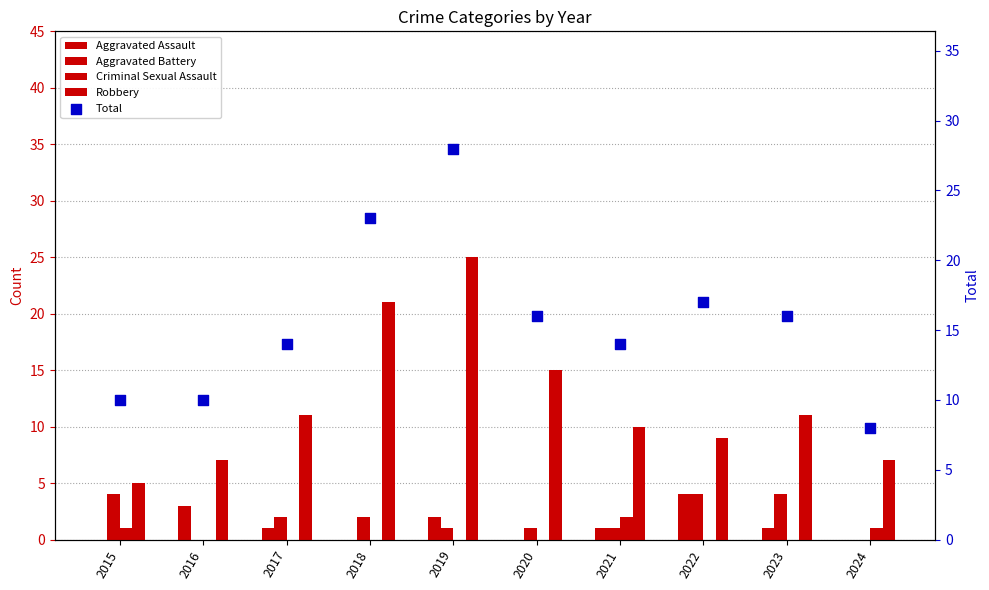

At how many categories does at least one series exceed 15?

5